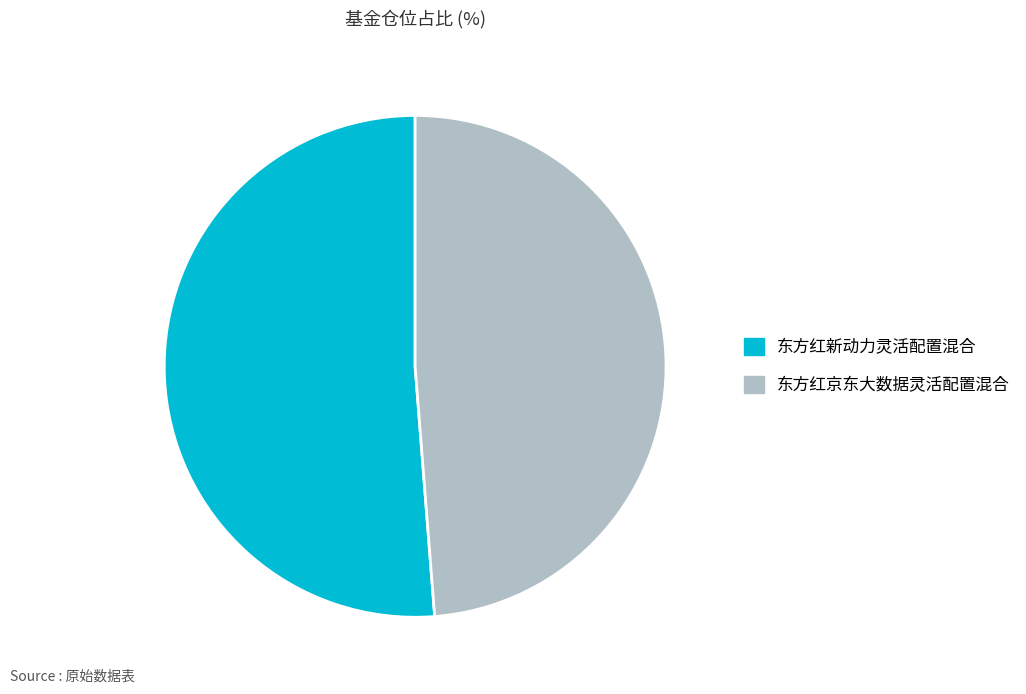

Is the sum of 东方红新动力灵活配置混合 and 东方红京东大数据灵活配置混合 greater than half?

Yes